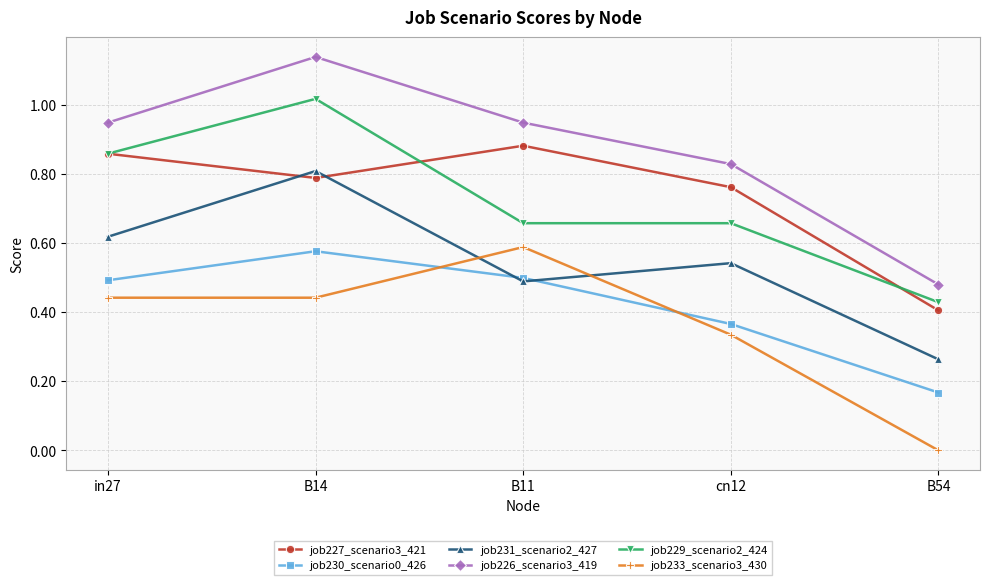

What is the label of the 2nd point from the left?

B14